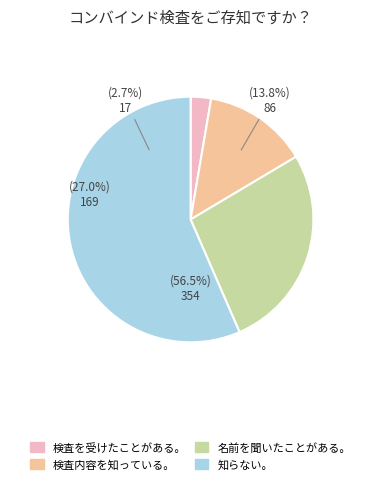

To the nearest percent, what is the difference between the 0 and 0 slice percentages?

2%